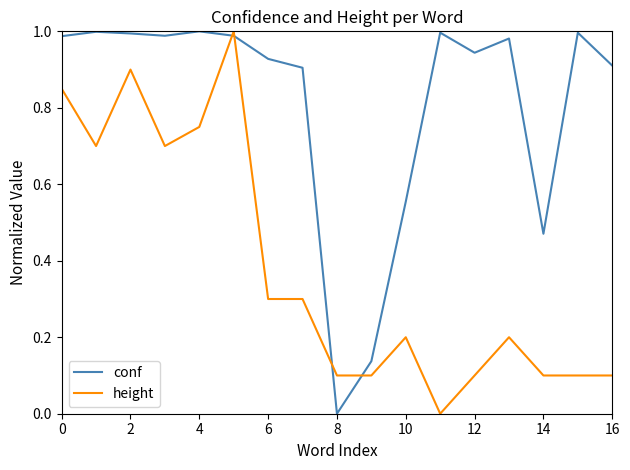

List the series in order of their overall mean, highest first.

conf, height